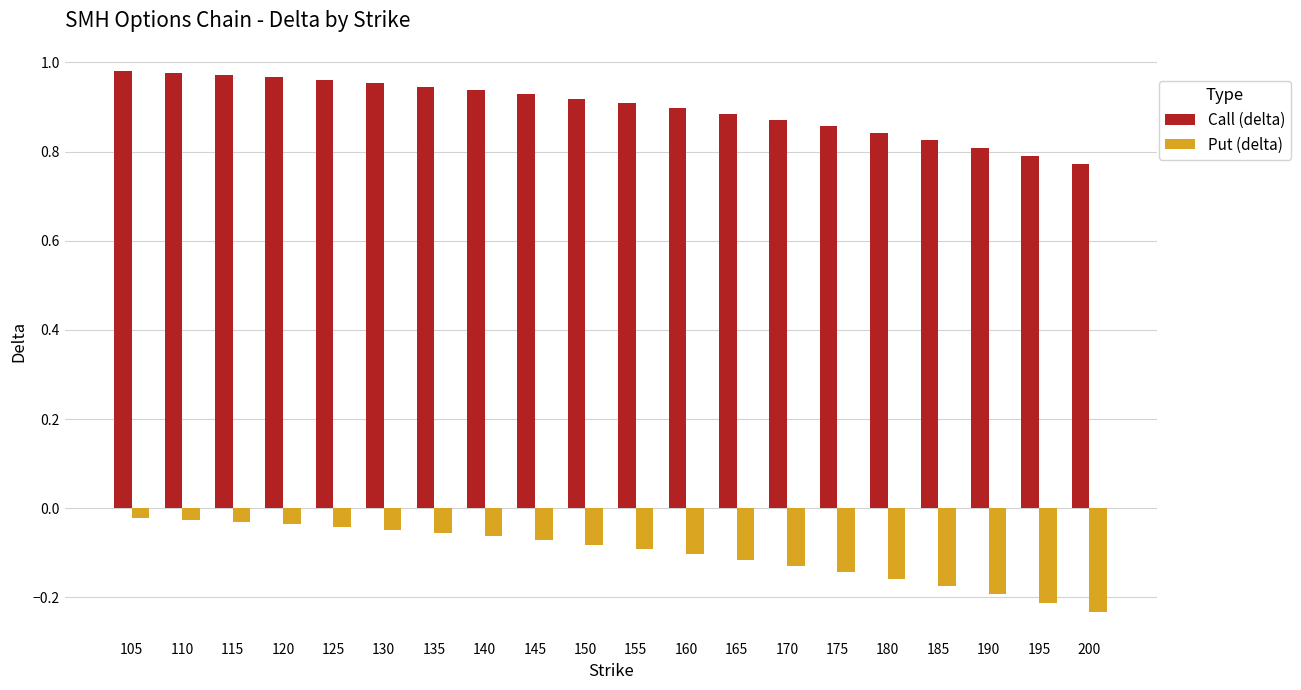

The Put (delta) series shows -0.1 at 155. True or false?

True